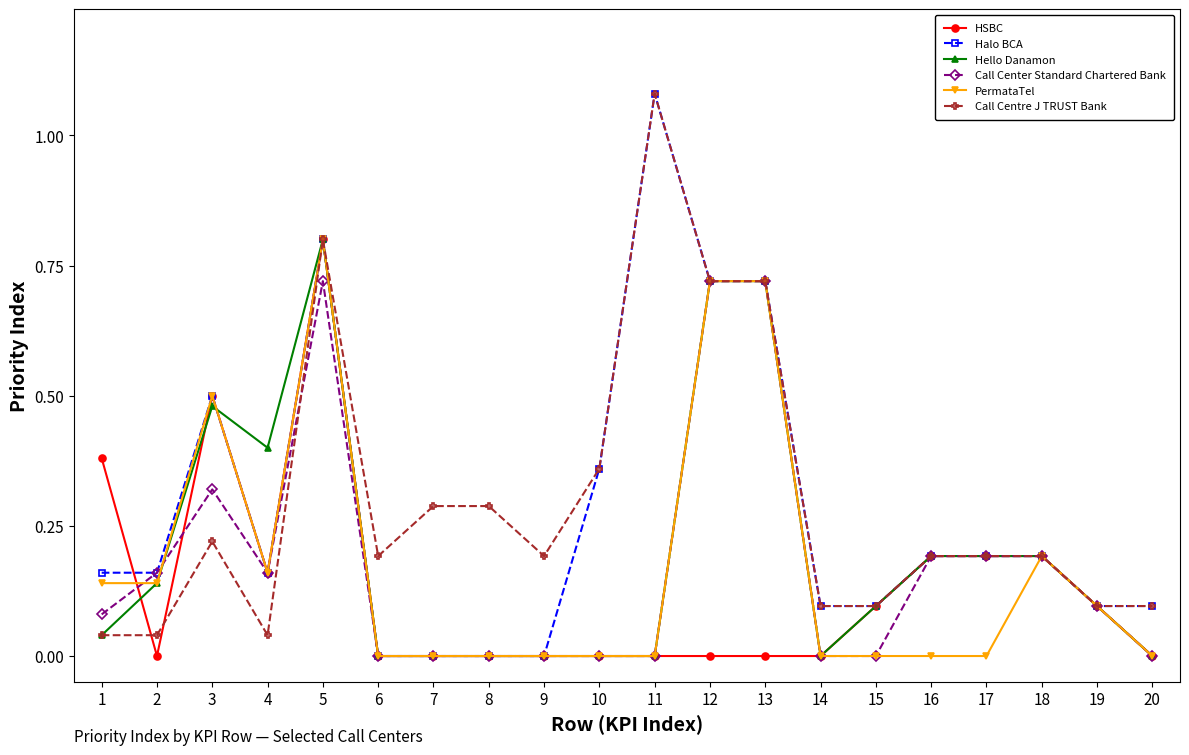

Where is the first local minimum for Call Center Standard Chartered Bank?

4